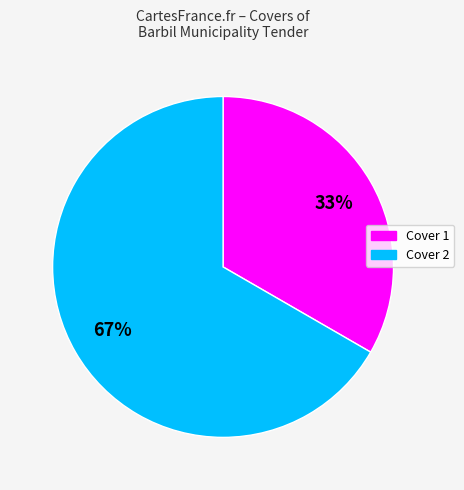

True or false: Cover 1 accounts for 40% of the total.

False